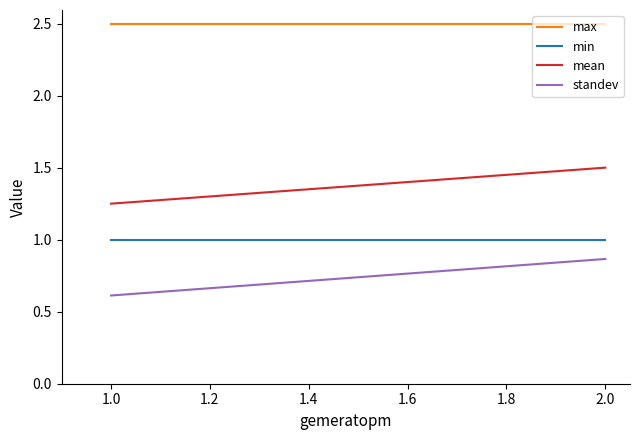

What is the highest value of the max series?

2.5